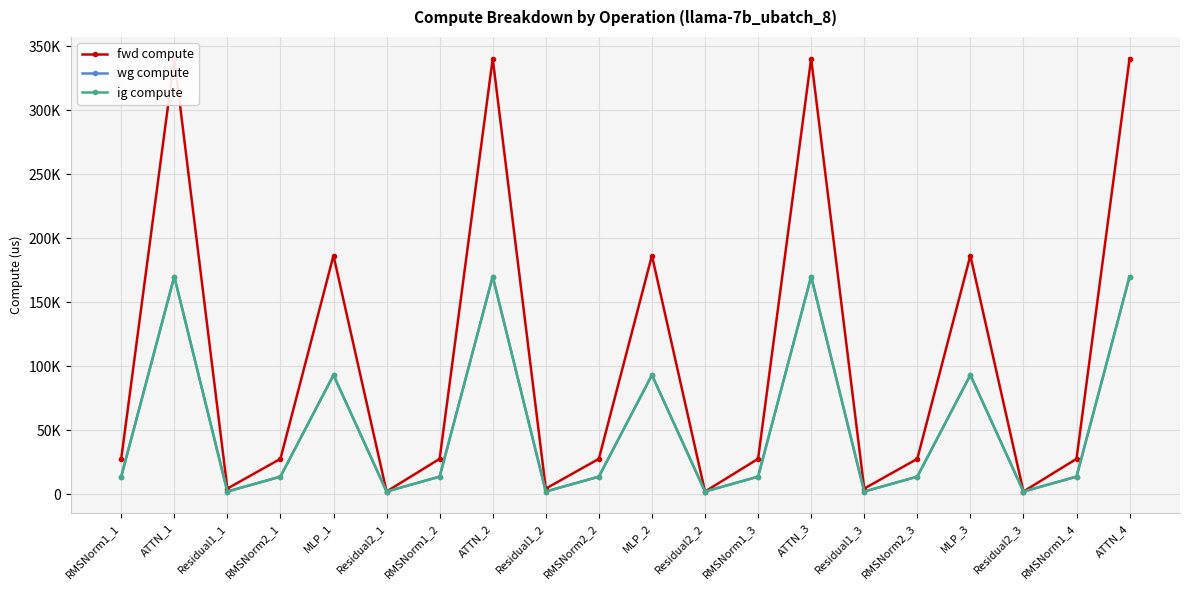

The wg compute series shows 303609.2 at ATTN_1. True or false?

False